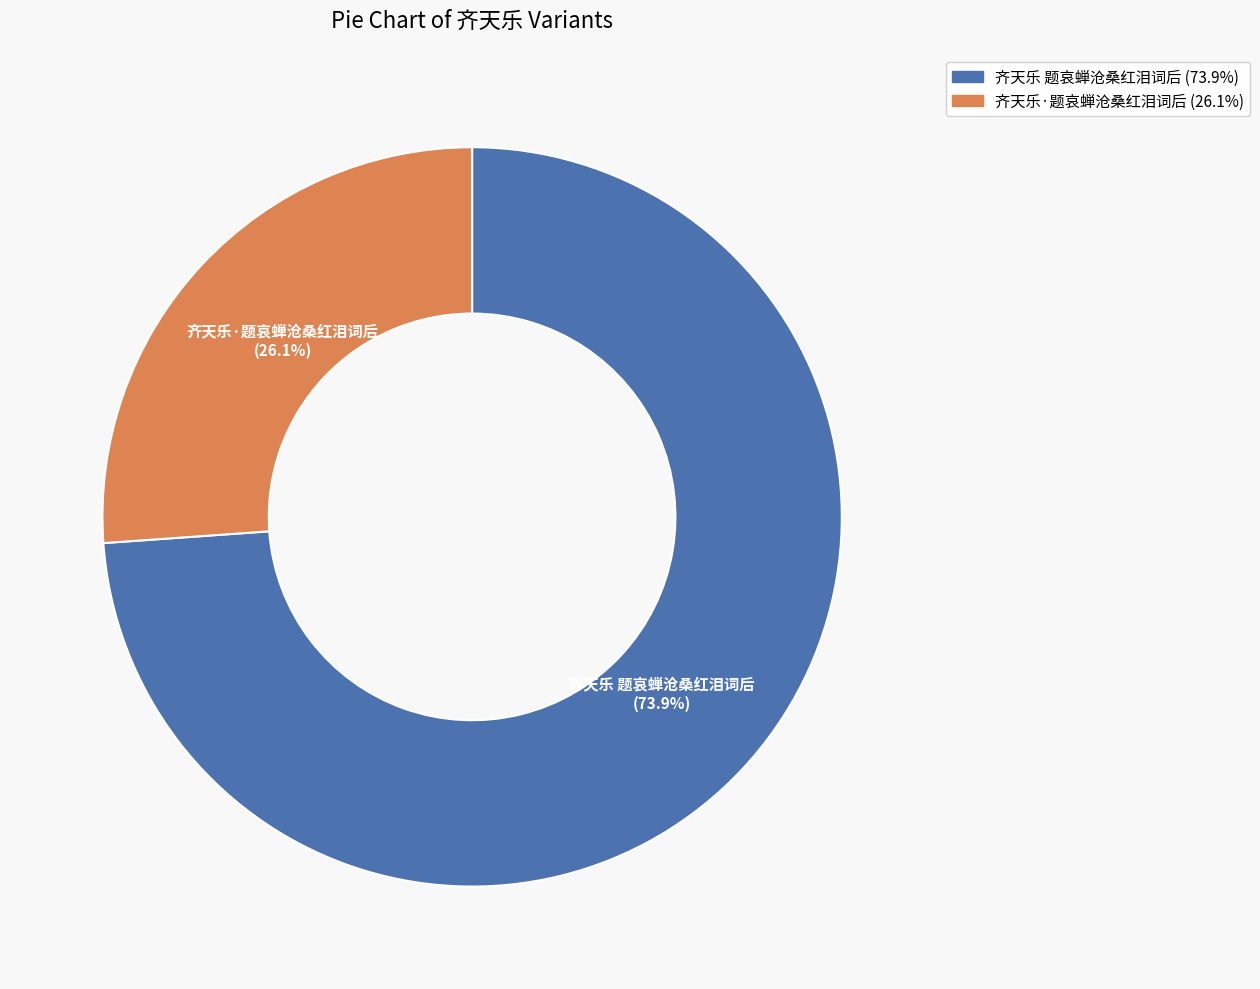

Is there any slice that represents more than half of the pie?

Yes